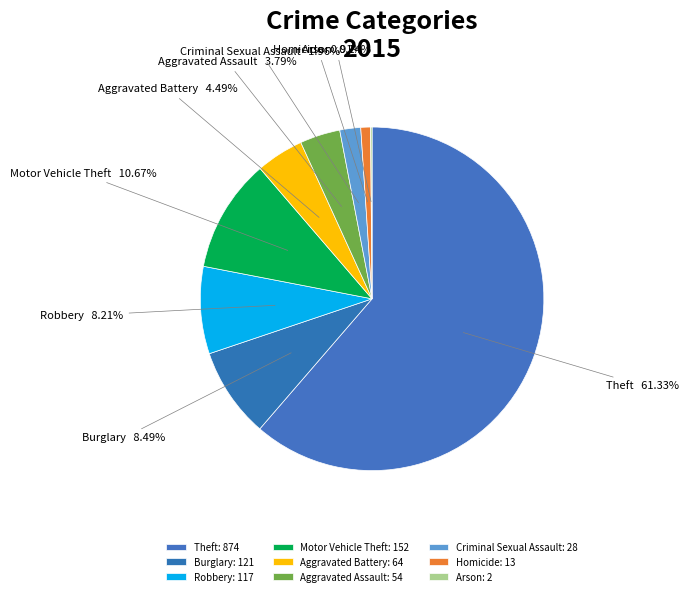

Does any single category account for the majority?

Yes